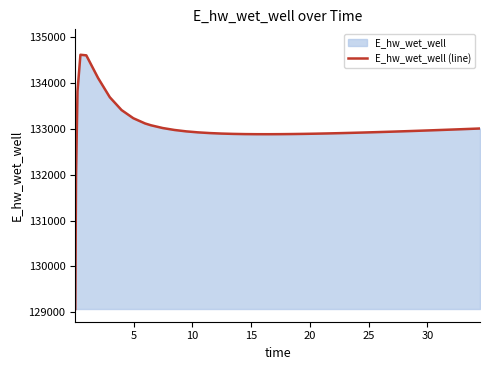

What is the maximum value shown in the chart?

134622.0